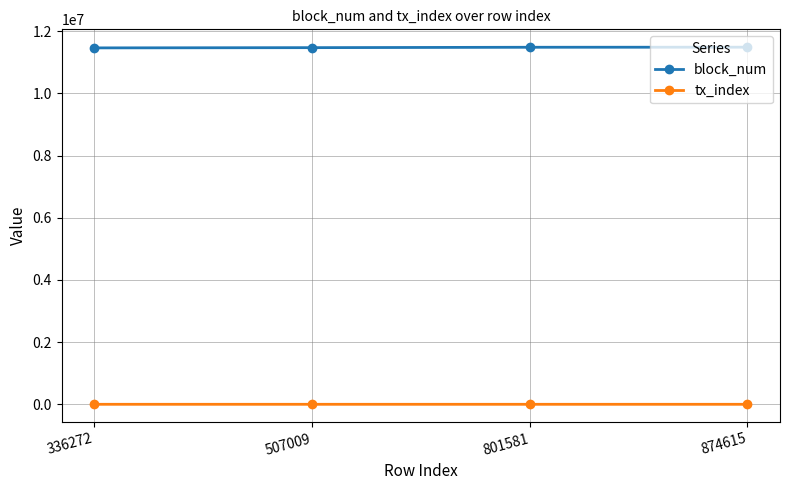

True or false: block_num has a value of 6355596 at 874615.

False